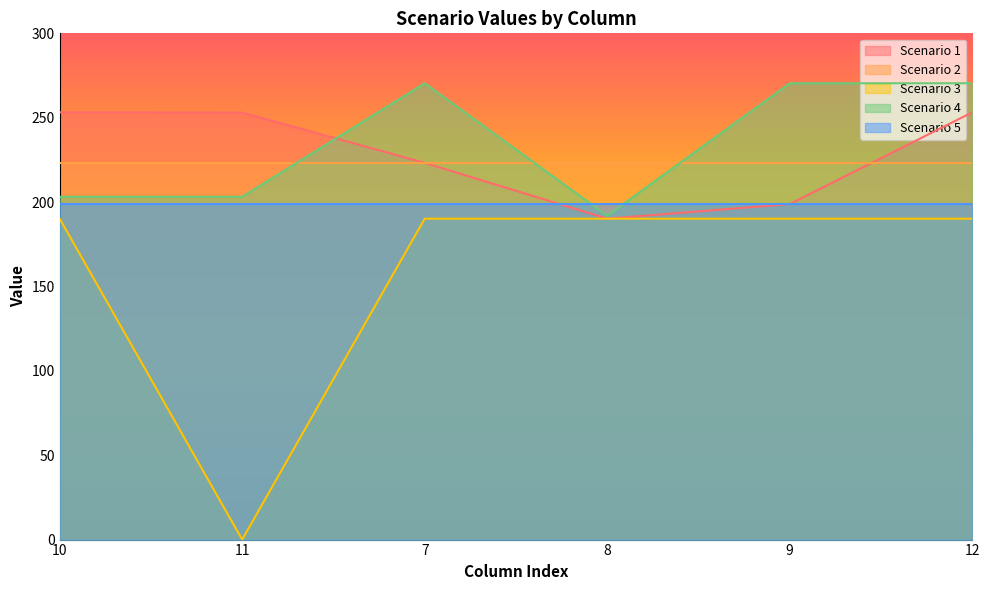

What is the approximate value of Scenario 3 at 12?

190.2